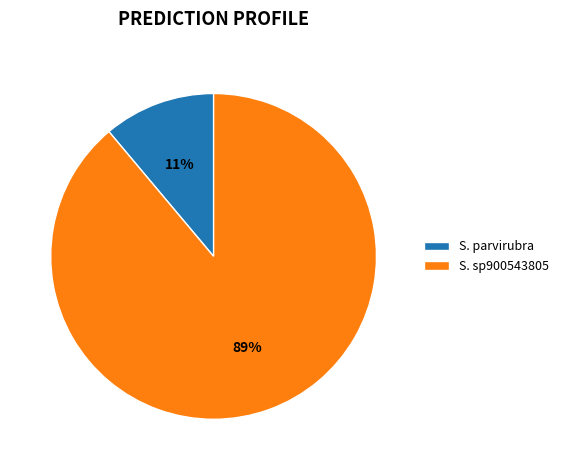

Between S. parvirubra and S. sp900543805, which is larger?

S. sp900543805